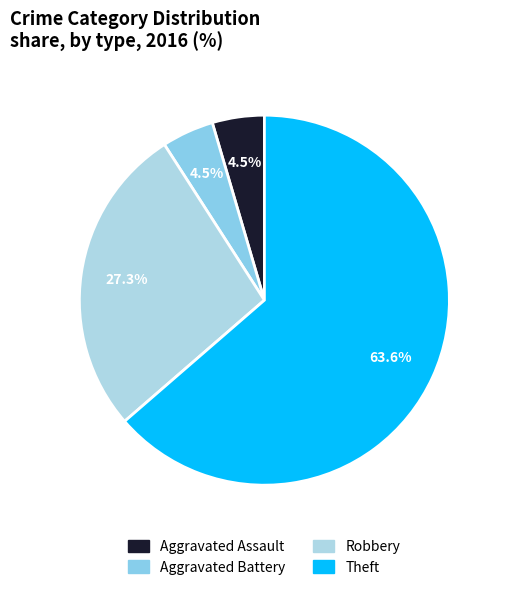

To the nearest percent, what is the combined percentage of Theft and Aggravated Assault?

68%